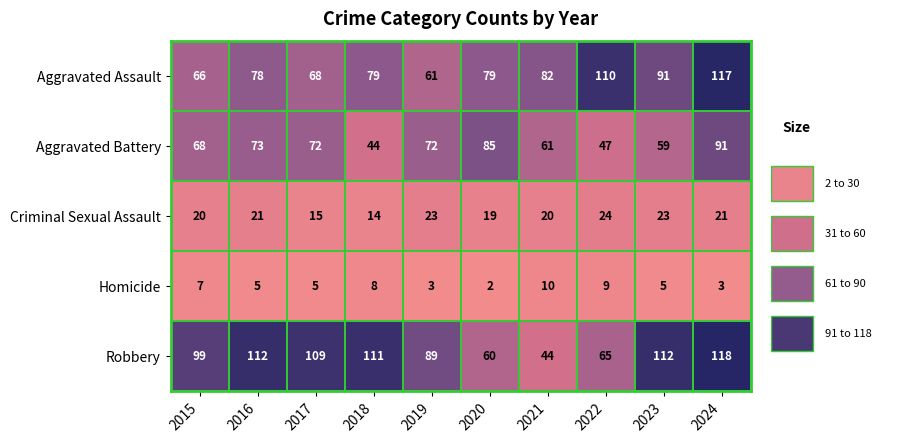

What is the approximate value of Aggravated Assault at 2021, to the nearest 10?

80